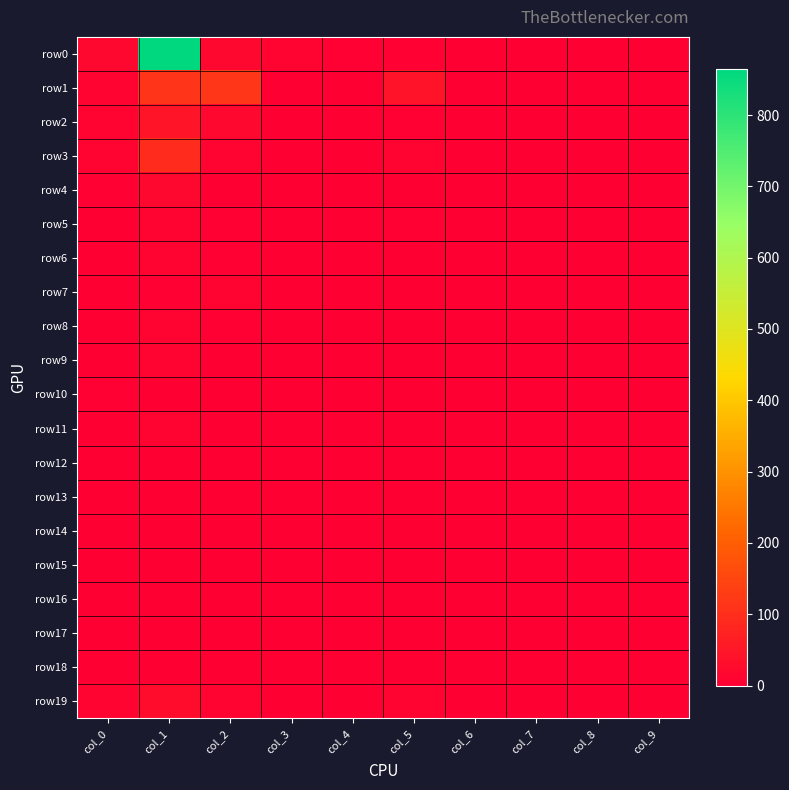

Reading right to left, what are all the values shown in this chart?

row0: col_9=0	col_8=1	col_7=1	col_6=1	col_5=4	col_4=4	col_3=13	col_2=19	col_1=864	col_0=19
row1: col_9=0	col_8=0	col_7=0	col_6=1	col_5=42	col_4=1	col_3=1	col_2=118	col_1=114	col_0=11
row2: col_9=0	col_8=0	col_7=0	col_6=1	col_5=5	col_4=0	col_3=0	col_2=19	col_1=45	col_0=8
row3: col_9=0	col_8=0	col_7=0	col_6=0	col_5=7	col_4=1	col_3=0	col_2=8	col_1=93	col_0=8
row4: col_9=0	col_8=0	col_7=0	col_6=0	col_5=0	col_4=0	col_3=0	col_2=2	col_1=20	col_0=4
row5: col_9=0	col_8=0	col_7=0	col_6=0	col_5=4	col_4=0	col_3=0	col_2=6	col_1=10	col_0=2
row6: col_9=0	col_8=0	col_7=0	col_6=0	col_5=0	col_4=0	col_3=0	col_2=5	col_1=11	col_0=1
row7: col_9=0	col_8=0	col_7=0	col_6=0	col_5=0	col_4=0	col_3=0	col_2=7	col_1=4	col_0=1
row8: col_9=0	col_8=0	col_7=0	col_6=0	col_5=0	col_4=0	col_3=1	col_2=4	col_1=7	col_0=0
row9: col_9=0	col_8=0	col_7=0	col_6=0	col_5=0	col_4=0	col_3=0	col_2=1	col_1=8	col_0=3
row10: col_9=0	col_8=0	col_7=0	col_6=0	col_5=2	col_4=0	col_3=0	col_2=0	col_1=2	col_0=4
row11: col_9=0	col_8=0	col_7=0	col_6=0	col_5=2	col_4=0	col_3=0	col_2=2	col_1=7	col_0=1
row12: col_9=0	col_8=0	col_7=0	col_6=0	col_5=0	col_4=0	col_3=0	col_2=2	col_1=0	col_0=1
row13: col_9=0	col_8=0	col_7=0	col_6=0	col_5=0	col_4=0	col_3=0	col_2=1	col_1=3	col_0=1
row14: col_9=0	col_8=0	col_7=0	col_6=0	col_5=0	col_4=0	col_3=0	col_2=1	col_1=0	col_0=1
row15: col_9=0	col_8=0	col_7=0	col_6=0	col_5=3	col_4=0	col_3=0	col_2=2	col_1=2	col_0=1
row16: col_9=0	col_8=0	col_7=0	col_6=0	col_5=0	col_4=0	col_3=0	col_2=2	col_1=3	col_0=0
row17: col_9=0	col_8=0	col_7=0	col_6=0	col_5=0	col_4=0	col_3=0	col_2=0	col_1=2	col_0=0
row18: col_9=0	col_8=0	col_7=0	col_6=0	col_5=0	col_4=0	col_3=0	col_2=0	col_1=2	col_0=0
row19: col_9=0	col_8=0	col_7=0	col_6=0	col_5=7	col_4=0	col_3=0	col_2=12	col_1=29	col_0=11